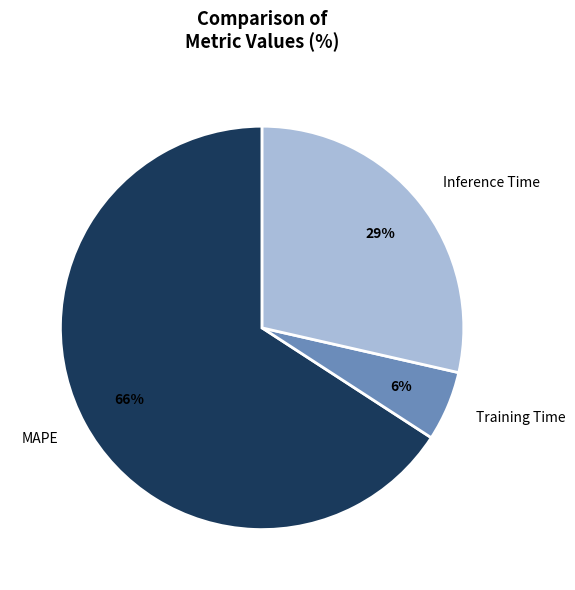

To the nearest percent, what portion does Inference Time represent?

29%